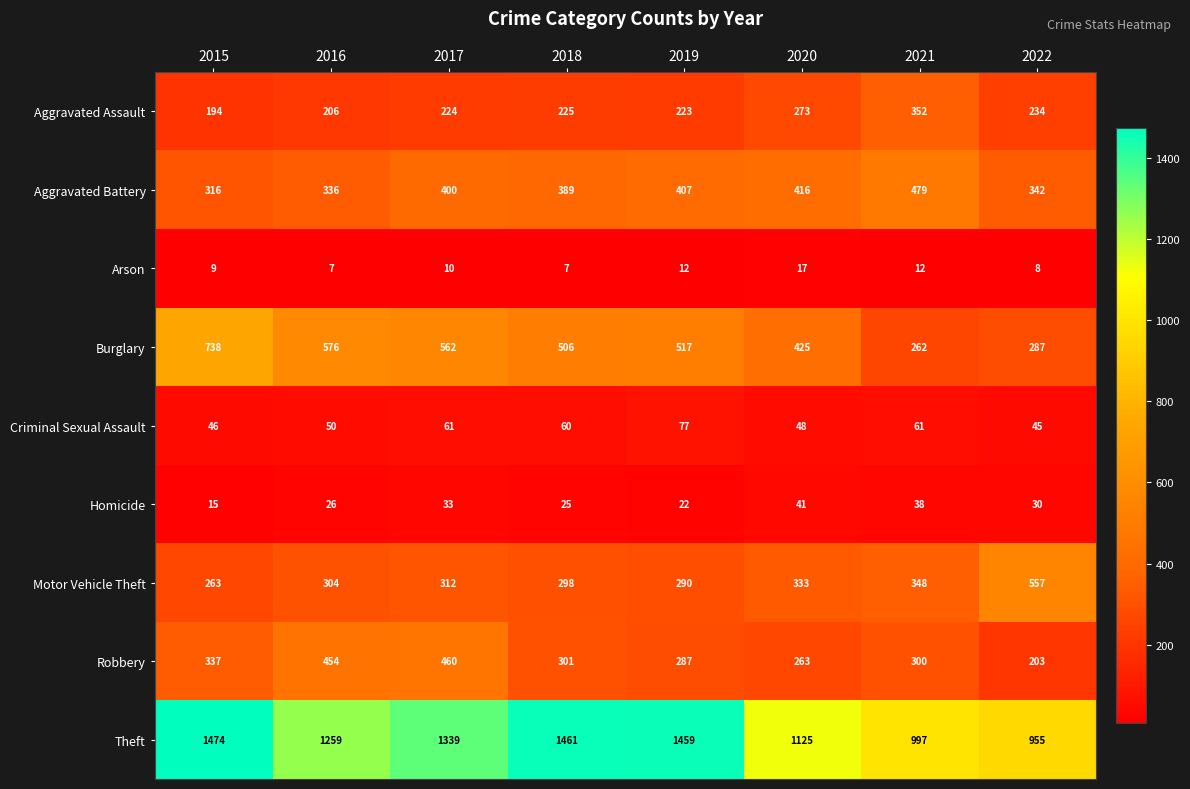

Rank the series at 2016 from highest to lowest value.

Theft, Burglary, Robbery, Aggravated Battery, Motor Vehicle Theft, Aggravated Assault, Criminal Sexual Assault, Homicide, Arson